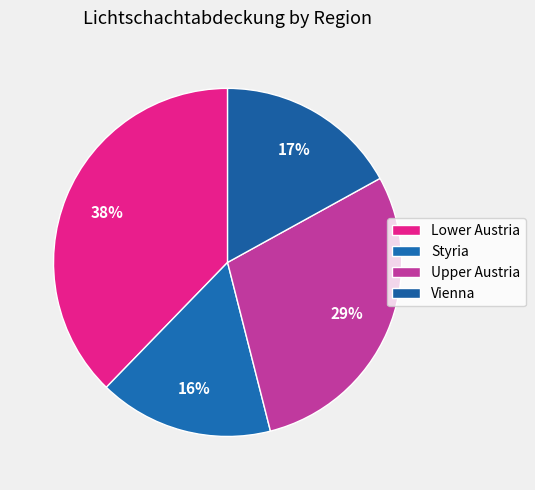

To the nearest percent, what is the average slice percentage?

25%